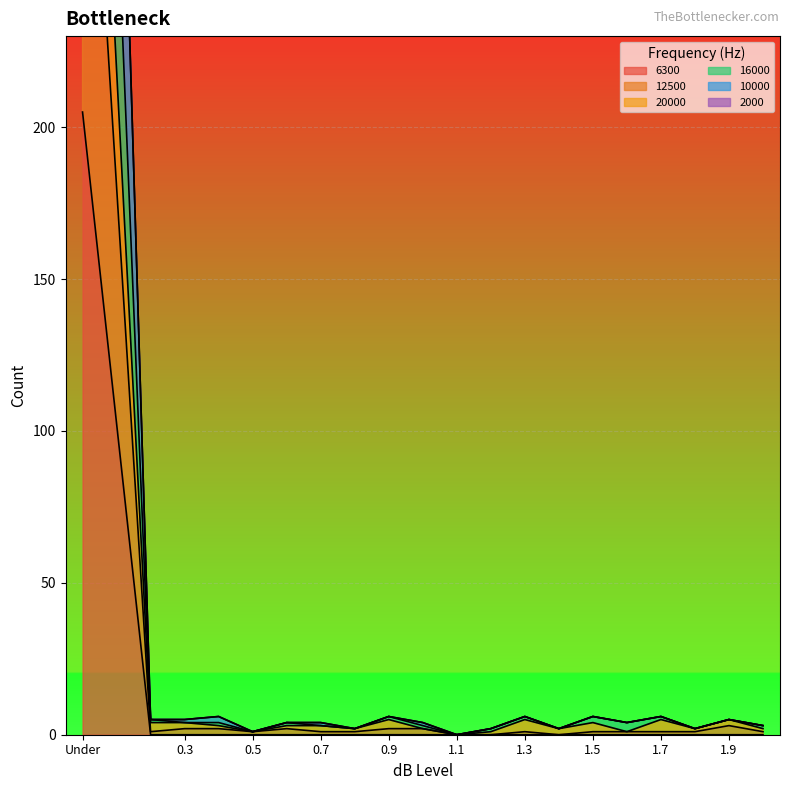

Which series has the widest spread of values?

10000